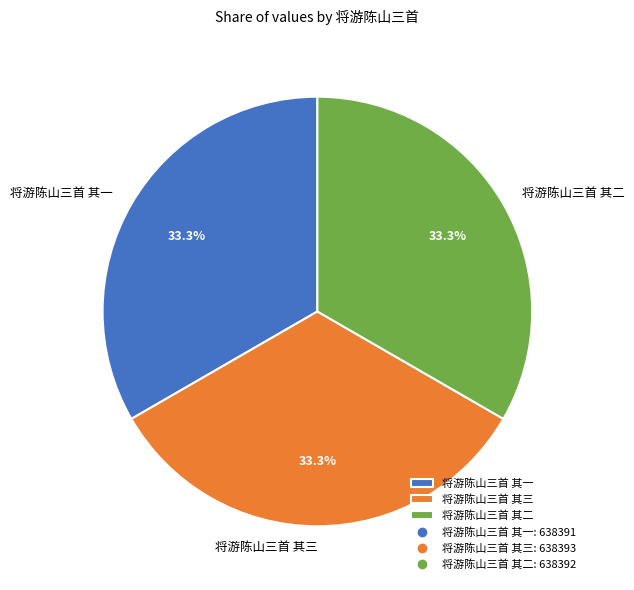

Is it true that 将游陈山三首 其三 is 33% of the pie?

True